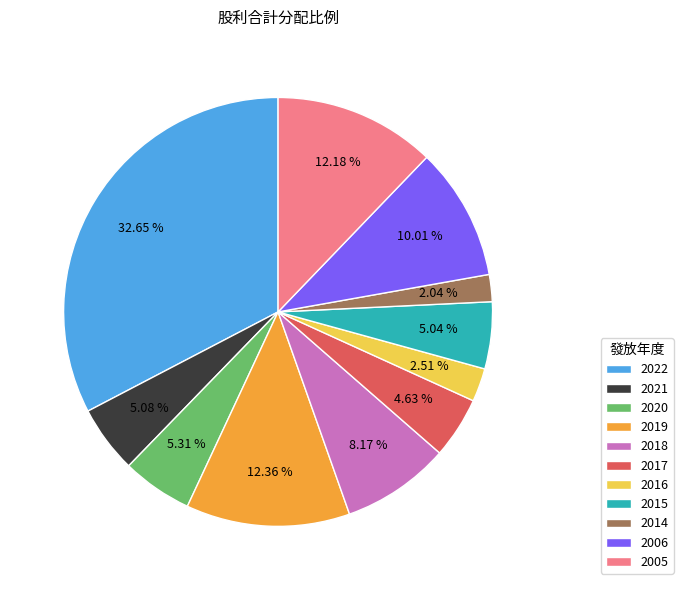

To the nearest percent, what is the difference between the 2005 and 2015 slice percentages?

7%